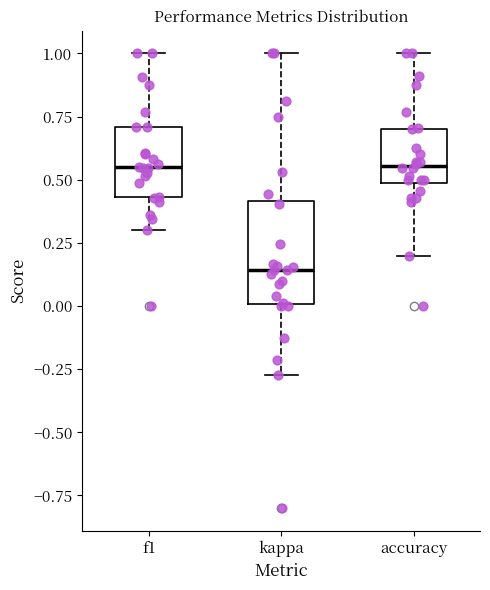

Reading left to right, read every box against the y-axis: the position of its median line, the range the box covers, and the ends of its whiskers. The values are not printed on the chart, so give them approximately, as read against the axis.

f1: median 0.55, box 0.45 to 0.70, whiskers 0.30 to 1.00
kappa: median 0.15, box 0.00 to 0.40, whiskers -0.25 to 1.00
accuracy: median 0.55, box 0.50 to 0.70, whiskers 0.20 to 1.00